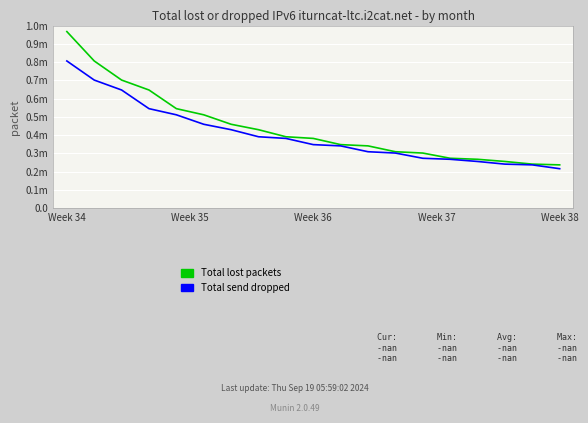

True or false: Total send dropped has more than 1 interior local peaks.

False